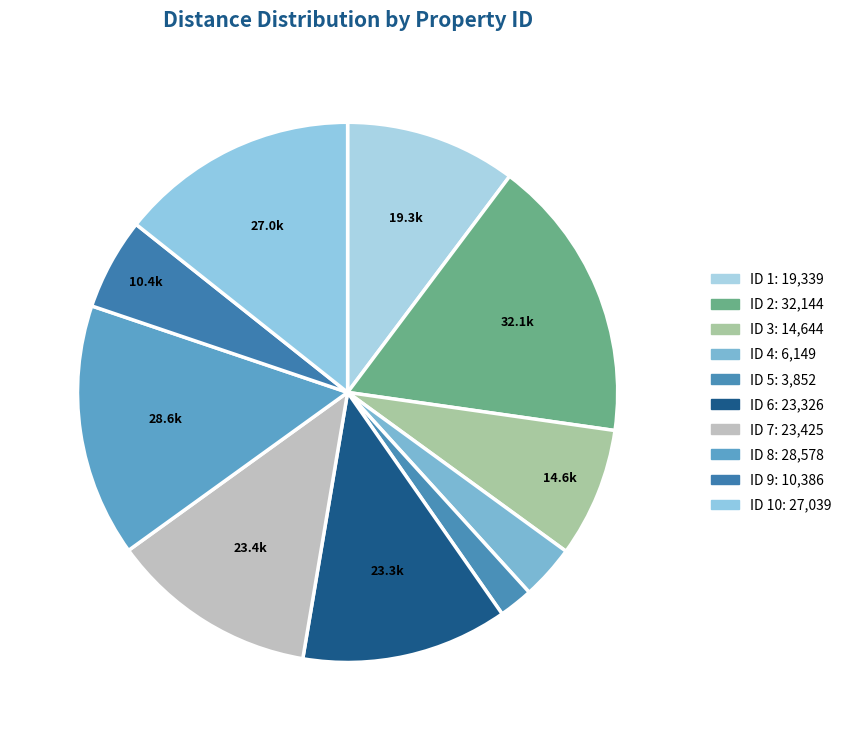

To the nearest percent, what is the difference between the largest and smallest slice percentages?

15%